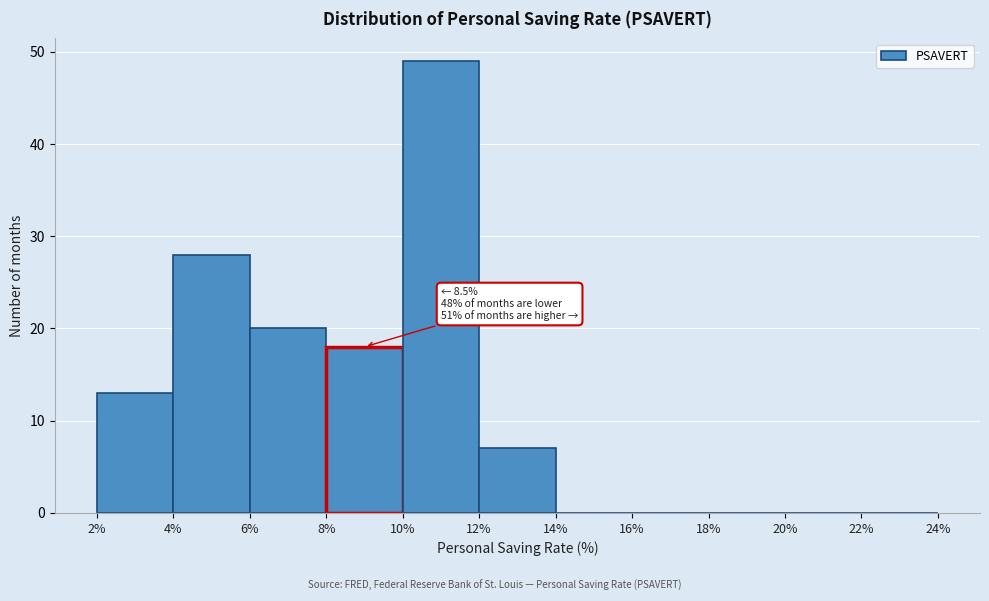

Which range on the x-axis has the tallest bar?

10% to 12%